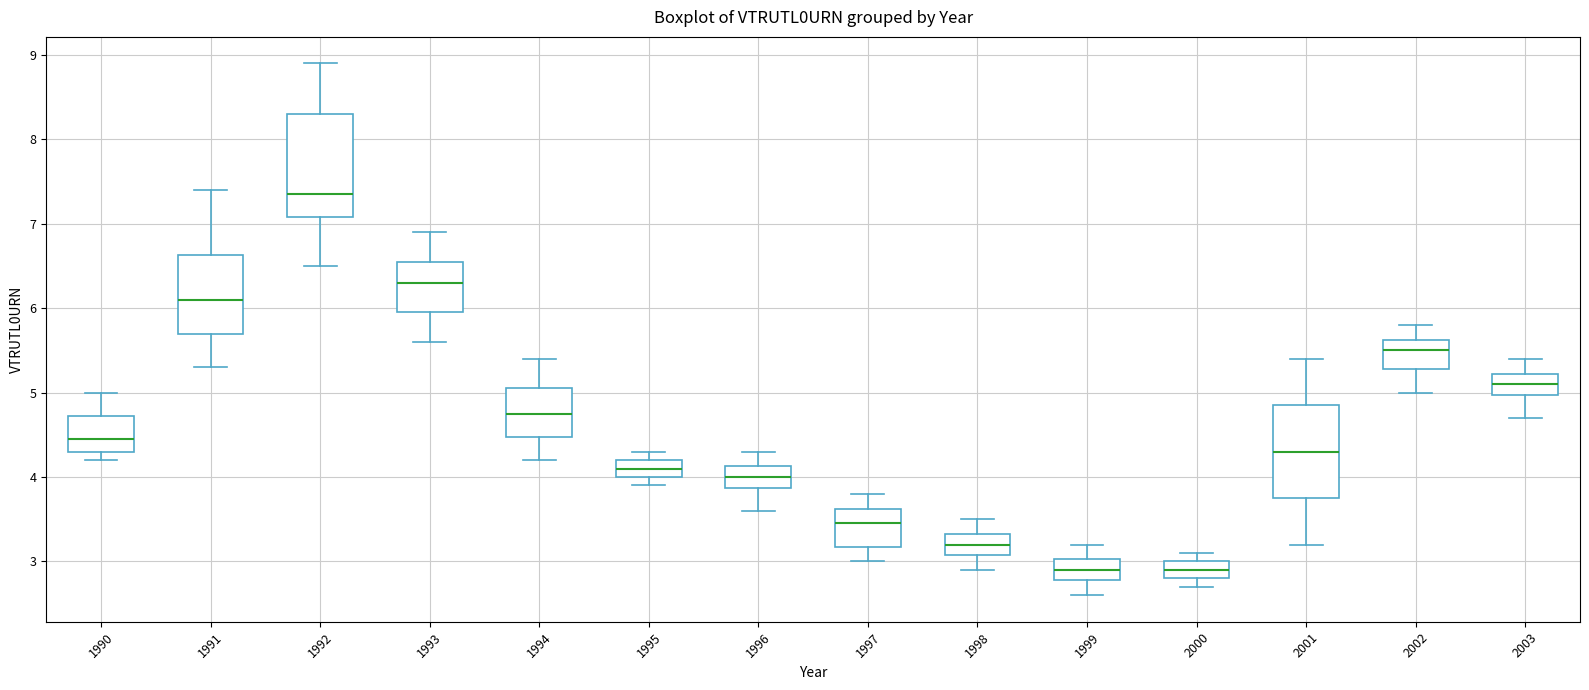

Comparing the boxes themselves (not the whiskers), which one is the tallest?

1992